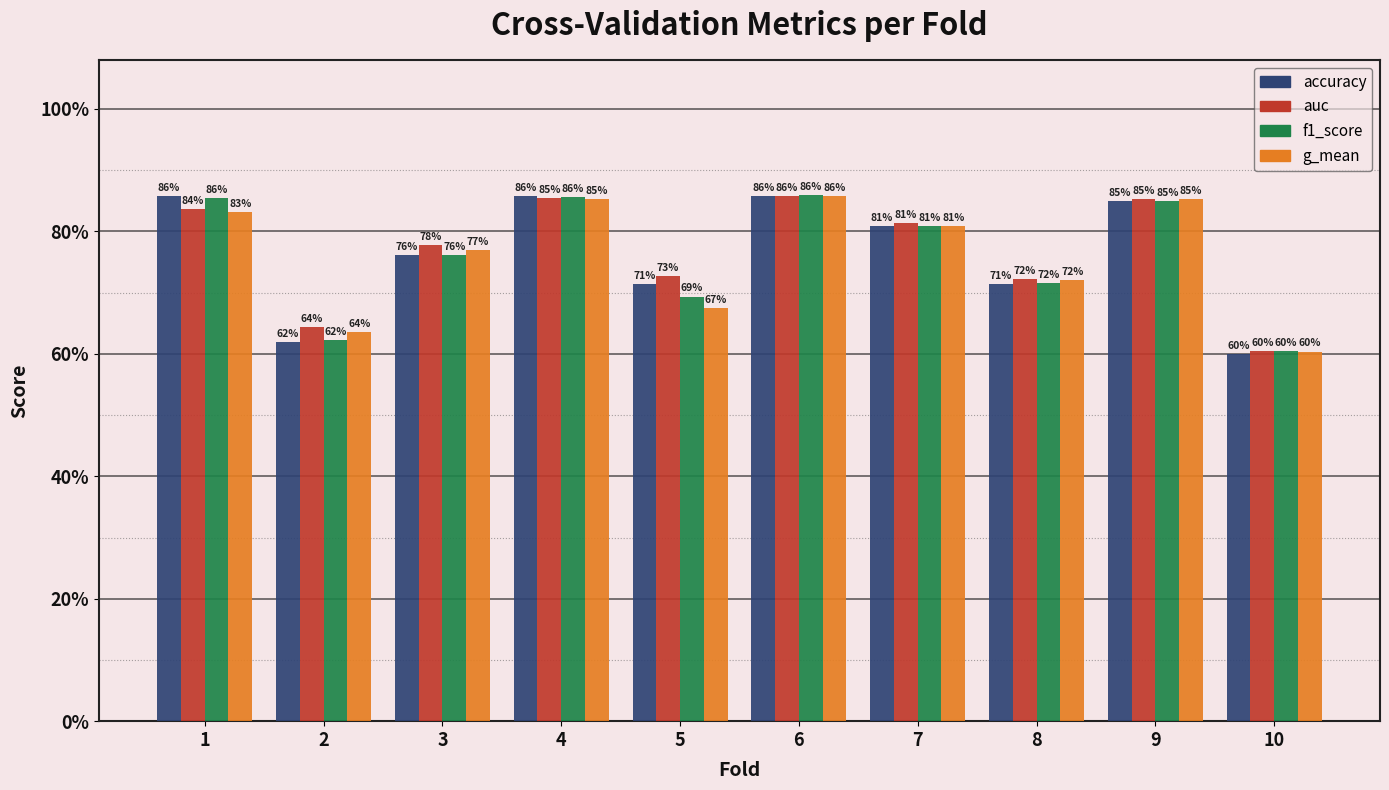

Does the chart contain any negative values?

No